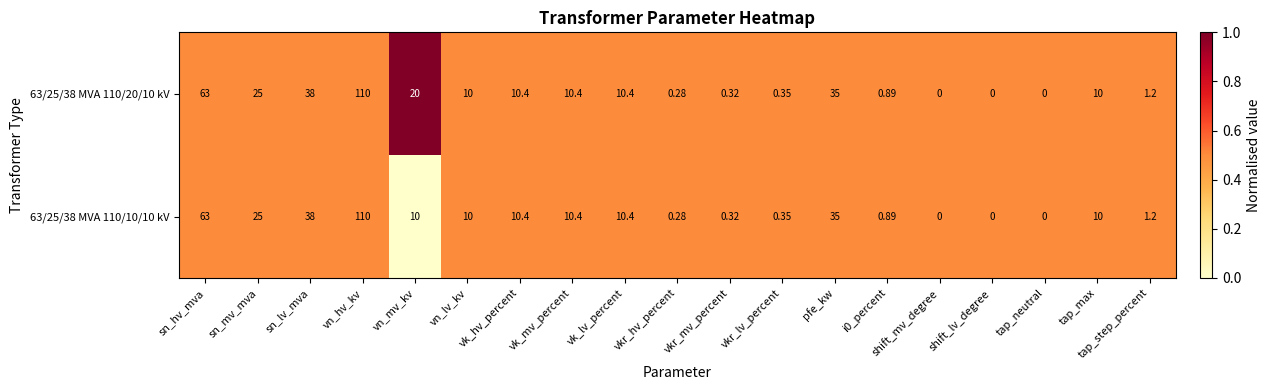

At which label does 63/25/38 MVA 110/20/10 kV reach its peak?

vn_hv_kv